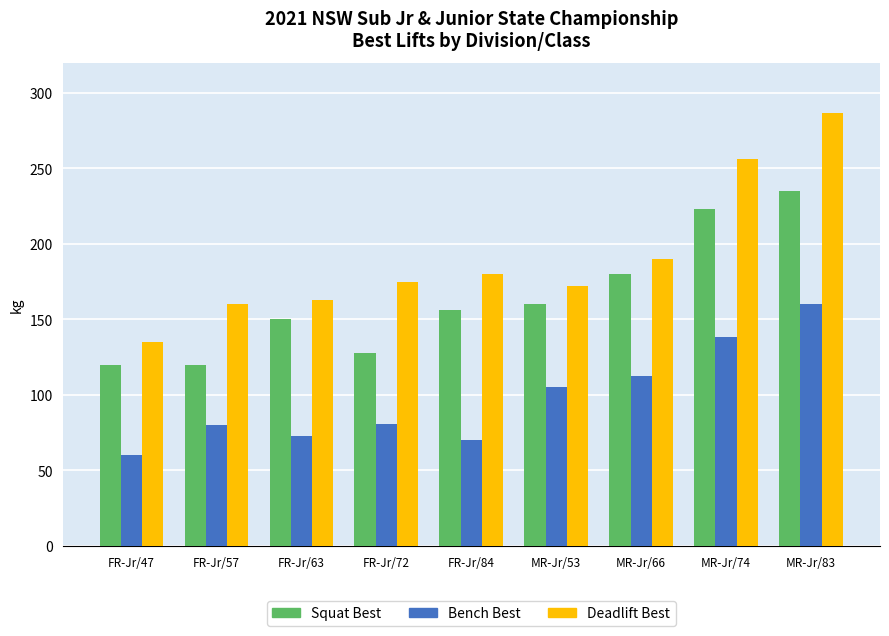

What are all the series names shown in the legend?

Squat Best, Bench Best, Deadlift Best